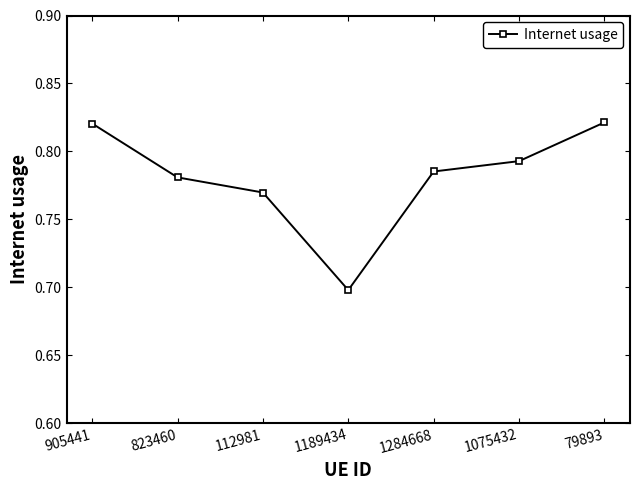

Does the chart display data point markers on the line(s)?

Yes